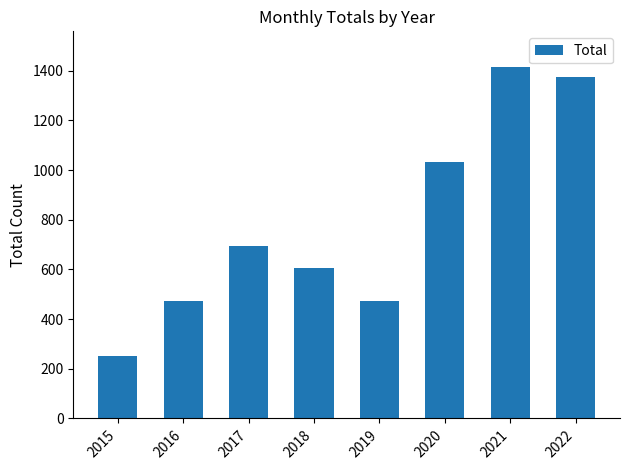

Which has a higher value, 2015 or 2017?

2017